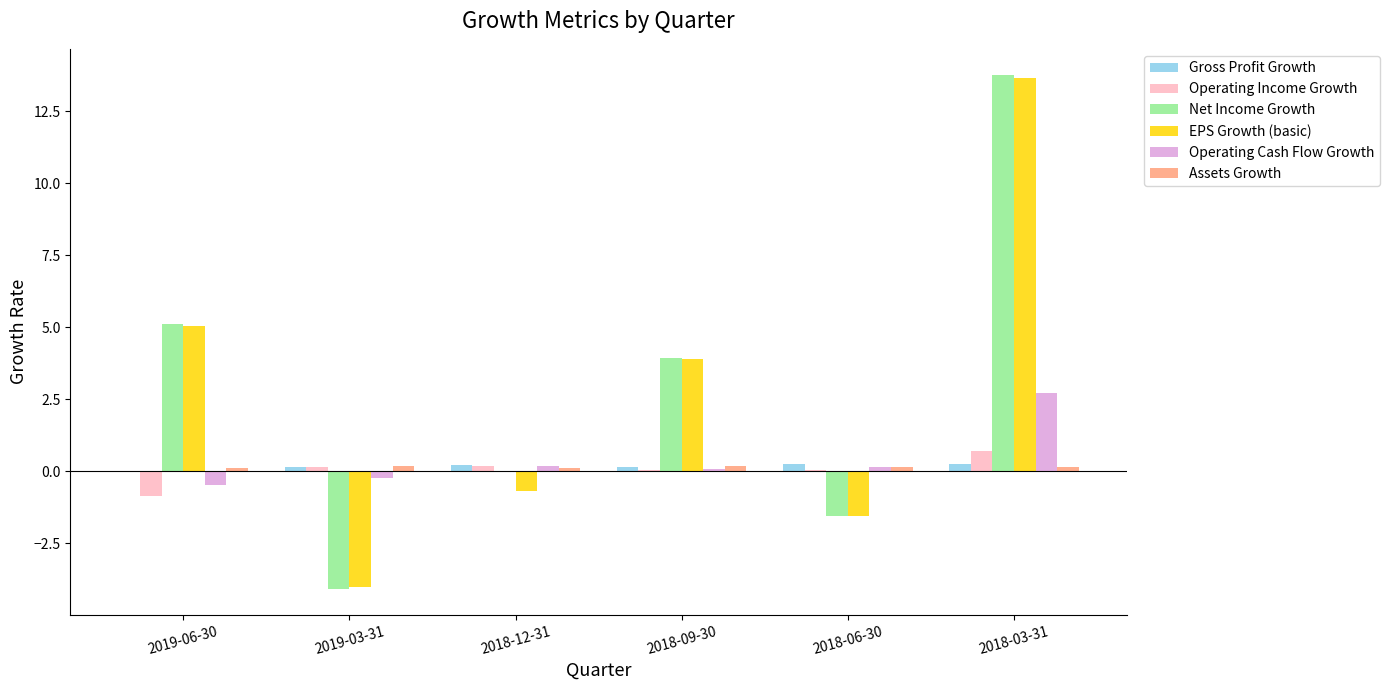

What is the highest value of the Net Income Growth series?

13.8